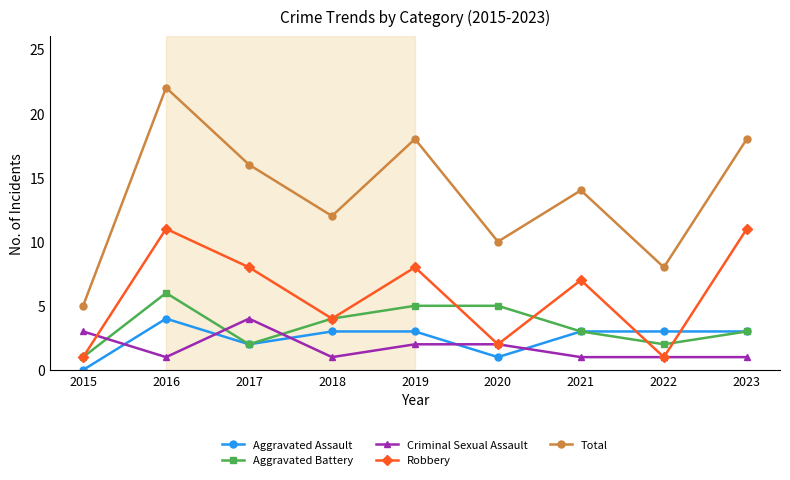

How many Criminal Sexual Assault values are between 1 and 2?

7